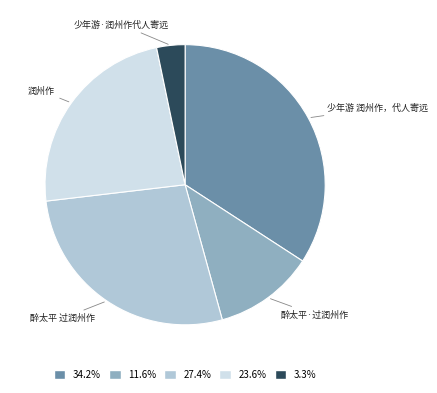

Which category has the biggest portion of the pie?

少年游 润州作，代人寄远